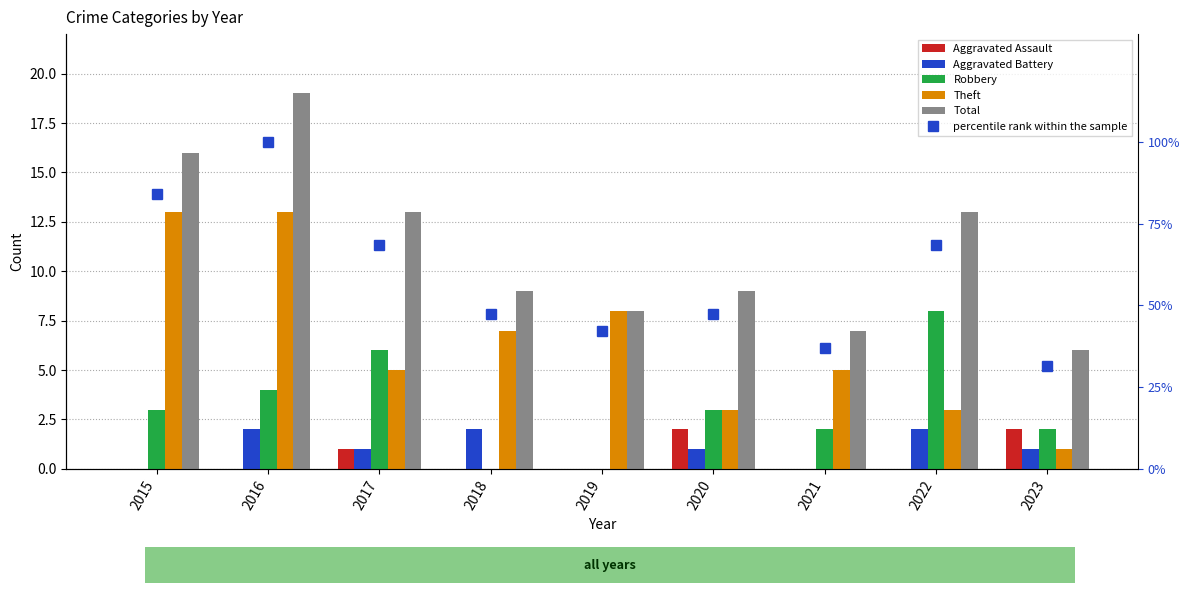

What is the difference between the second highest and minimum values in the Aggravated Assault series?

2.0